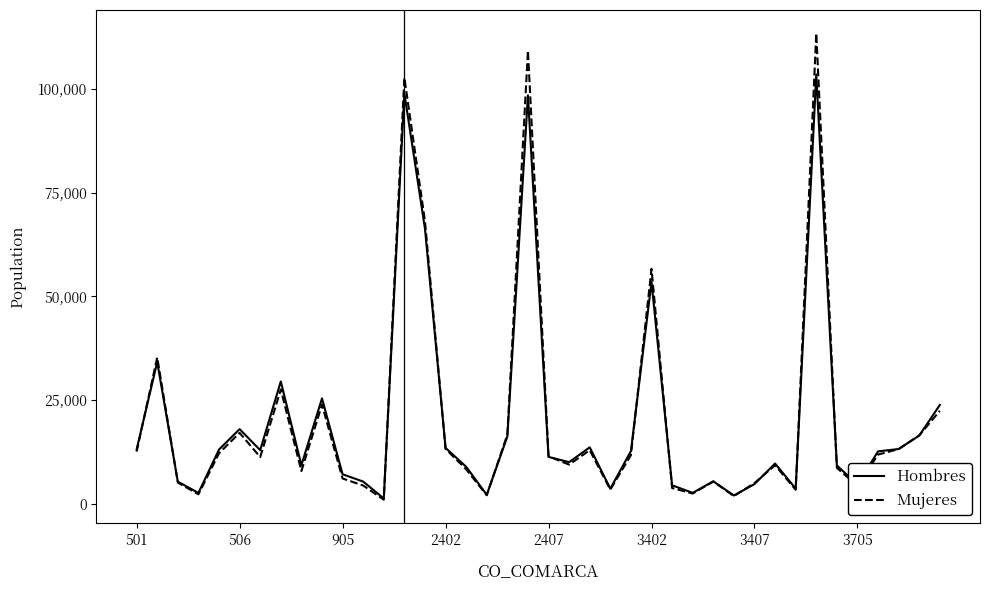

List the series in order of their peak value, lowest first.

Hombres, Mujeres